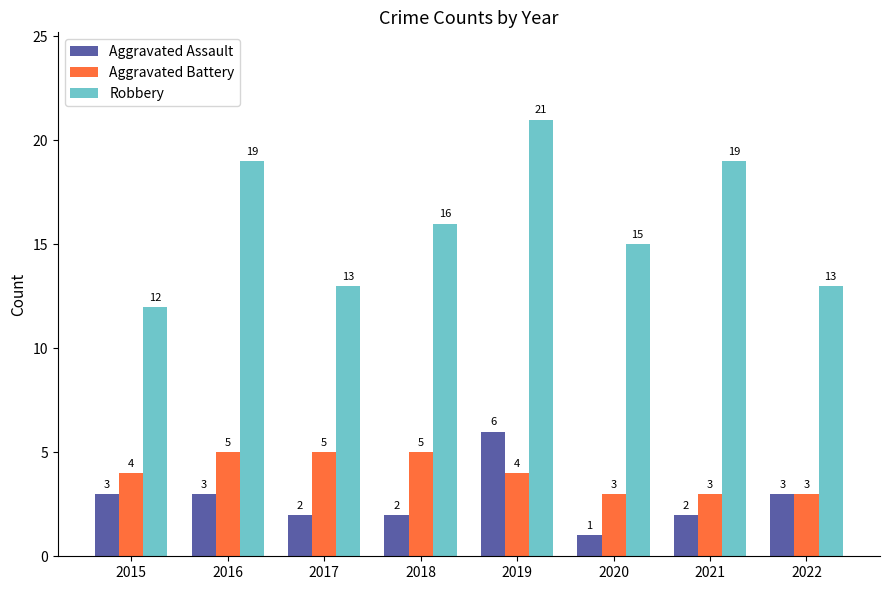

At how many categories does at least one series exceed 7?

8